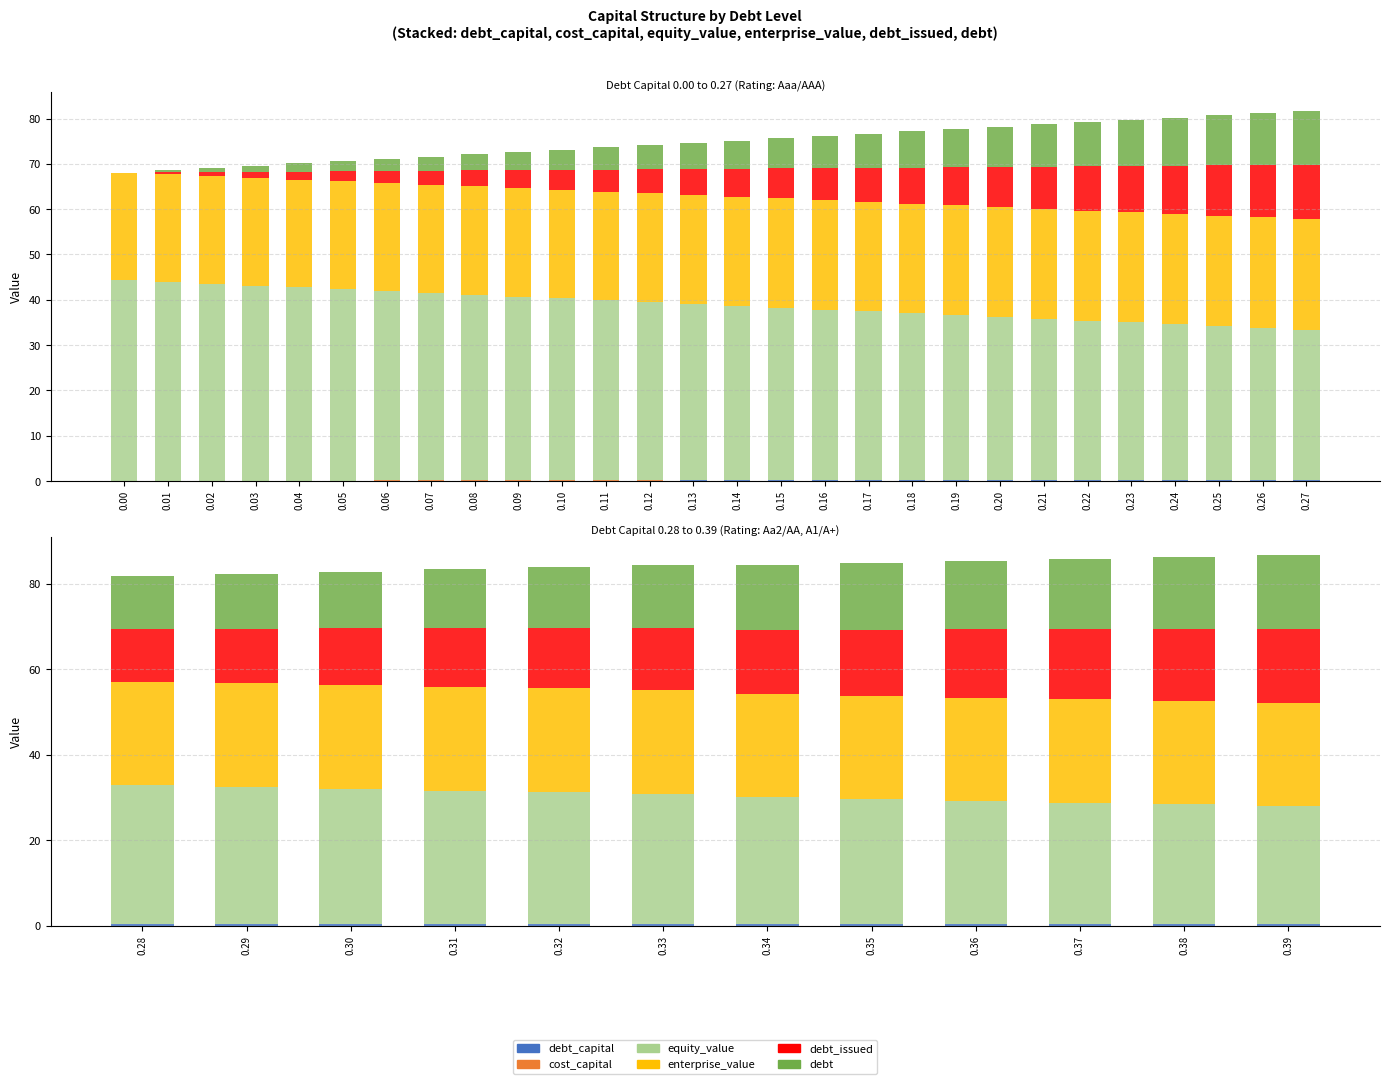

What are all the series names shown in the legend?

debt_capital, cost_capital, equity_value, enterprise_value, debt_issued, debt